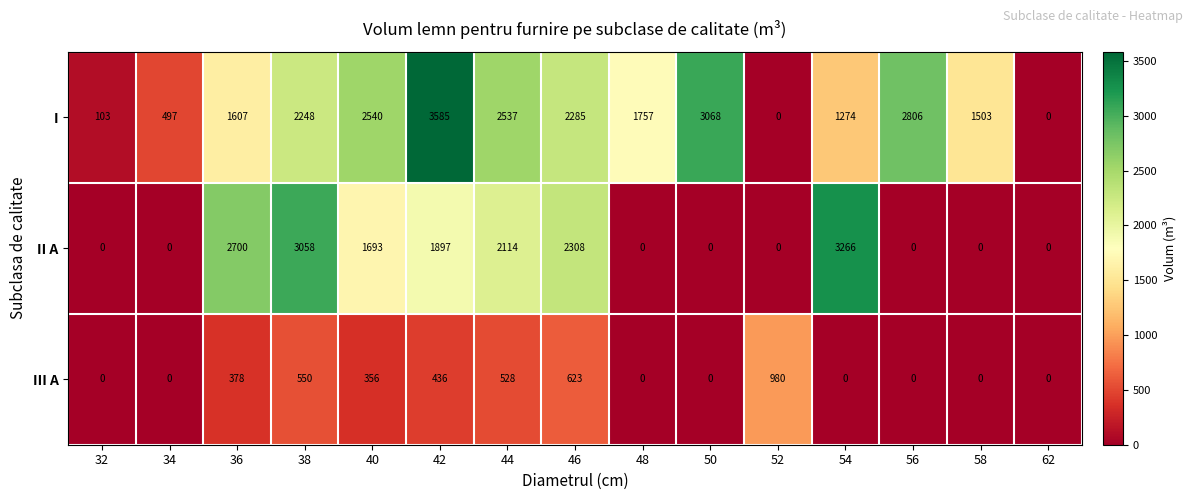

What is the average value of the III A series?

257